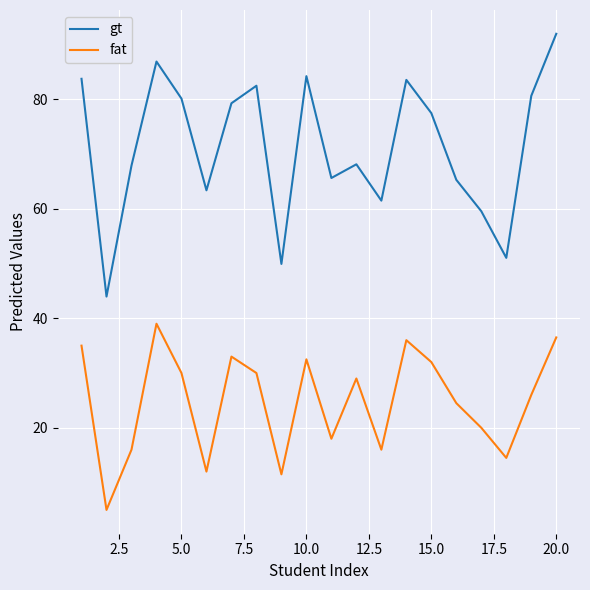

Which series has the largest range (max minus min)?

gt